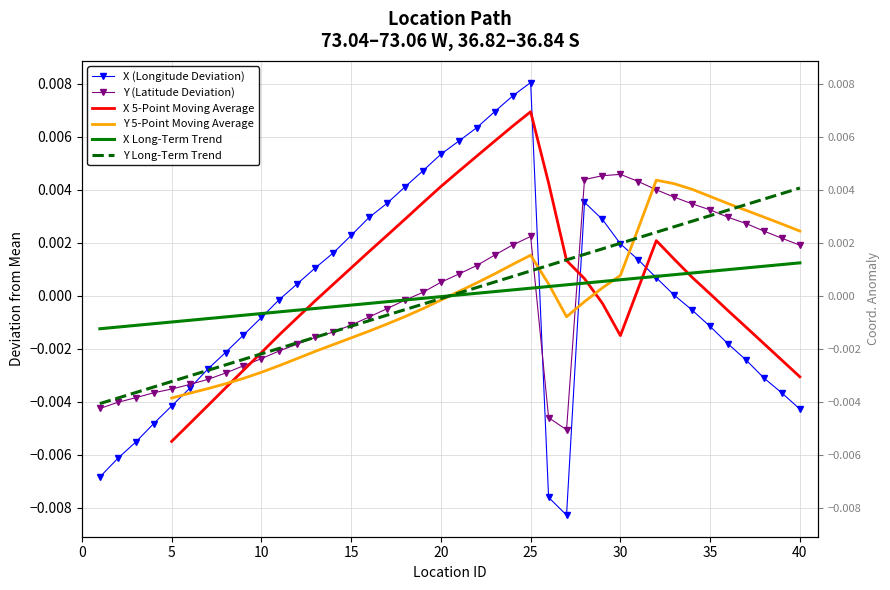

The value of Y (Latitude Deviation) at 27 is 0.0. True or false?

False